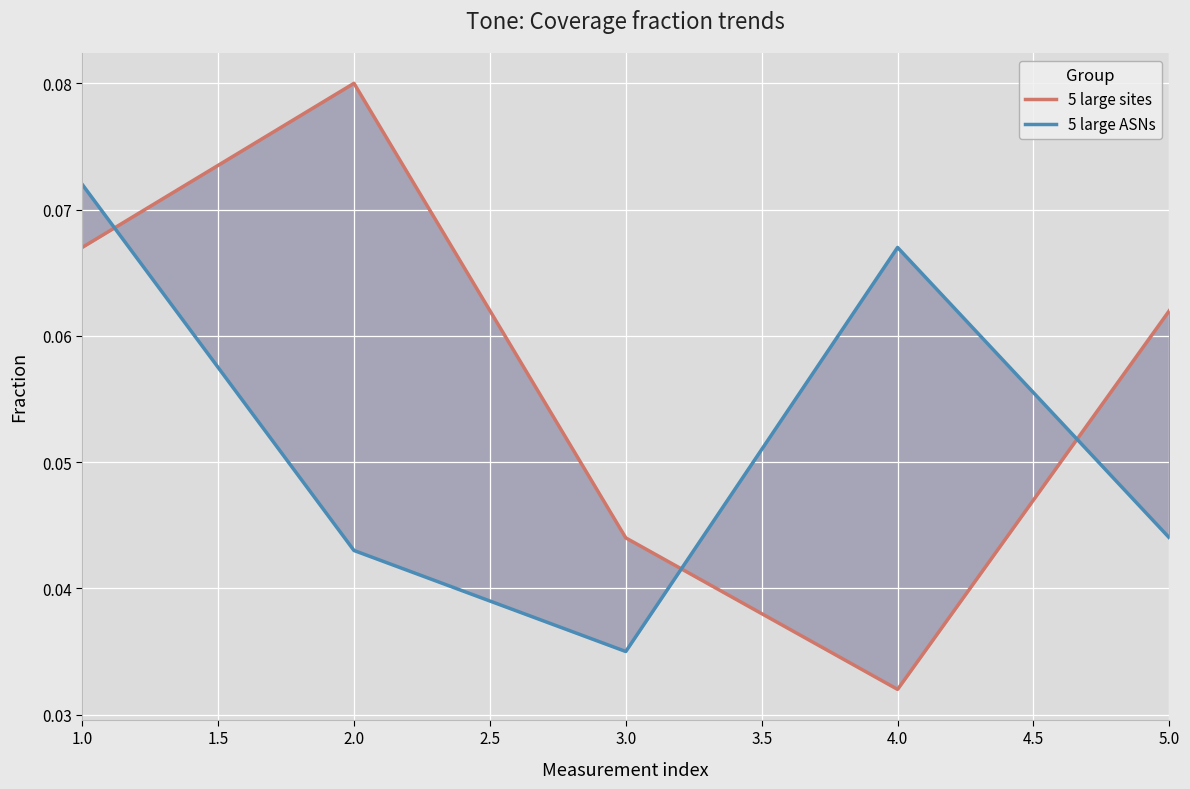

Is the value of 5 large sites at 2.0 greater than the value of 5 large ASNs at 4.0?

Yes